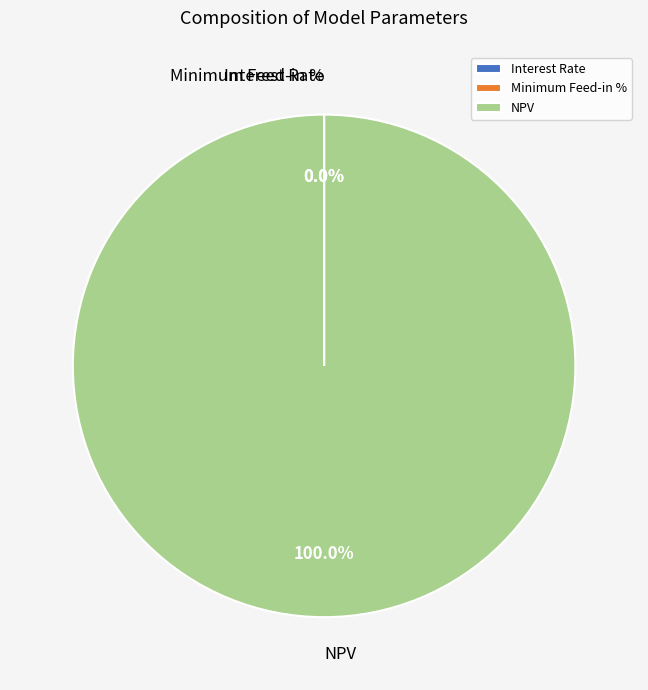

To the nearest percent, what is the average slice percentage?

33%